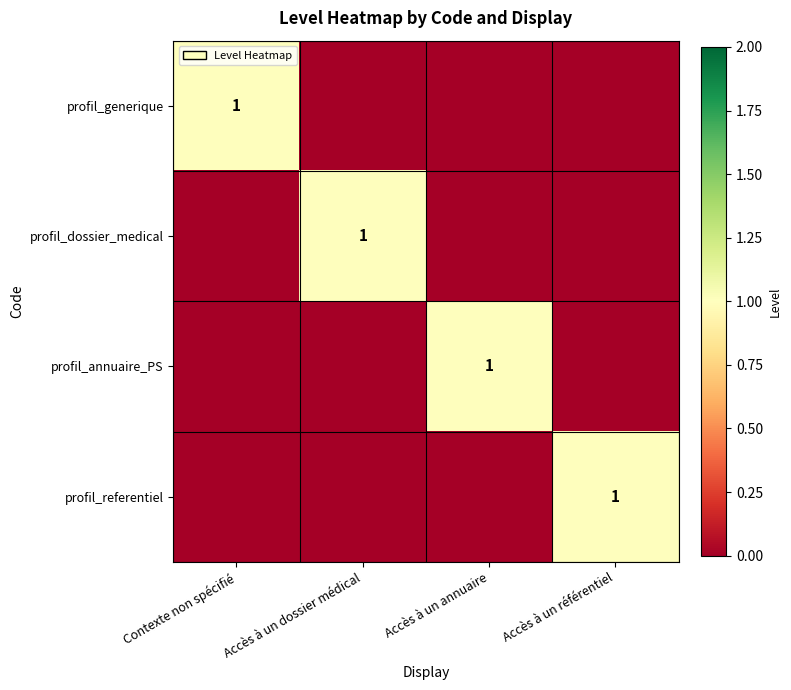

The value of profil_referentiel at Accès à un référentiel is 2. True or false?

False